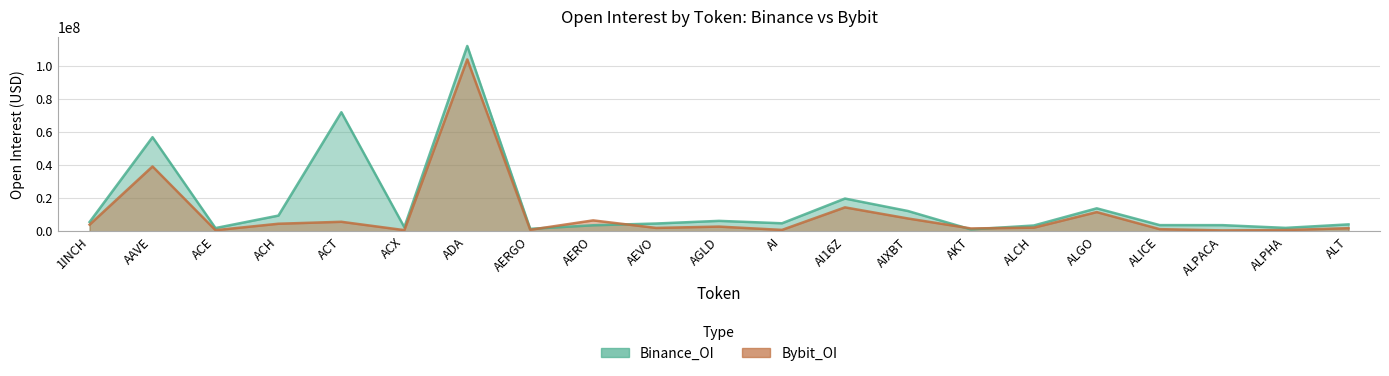

Reading right to left, what are all the values shown in this chart?

Binance_OI: 4175029	2054282	3708513	3731550	13879865	3493212	1139474	12263253	19784289	4833809	6298136	4691642	3636679	1480146	112040966	2485537	71974264	9486940	1941987	56892151	5606322
Bybit_OI: 1866117	762030	522853	1282539	11600263	2187686	1719052	7744559	14459582	832793	2830591	2028064	6584279	907759	103918915	686714	5739967	4558778	662875	39194164	4008856